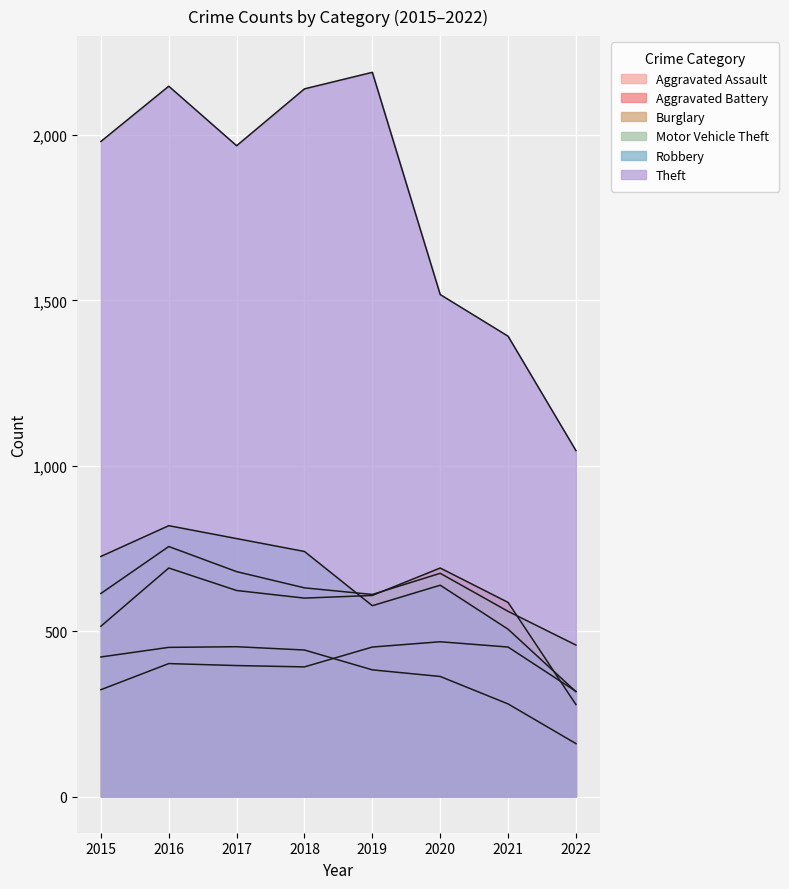

How many interior local valleys does the Theft series have?

1